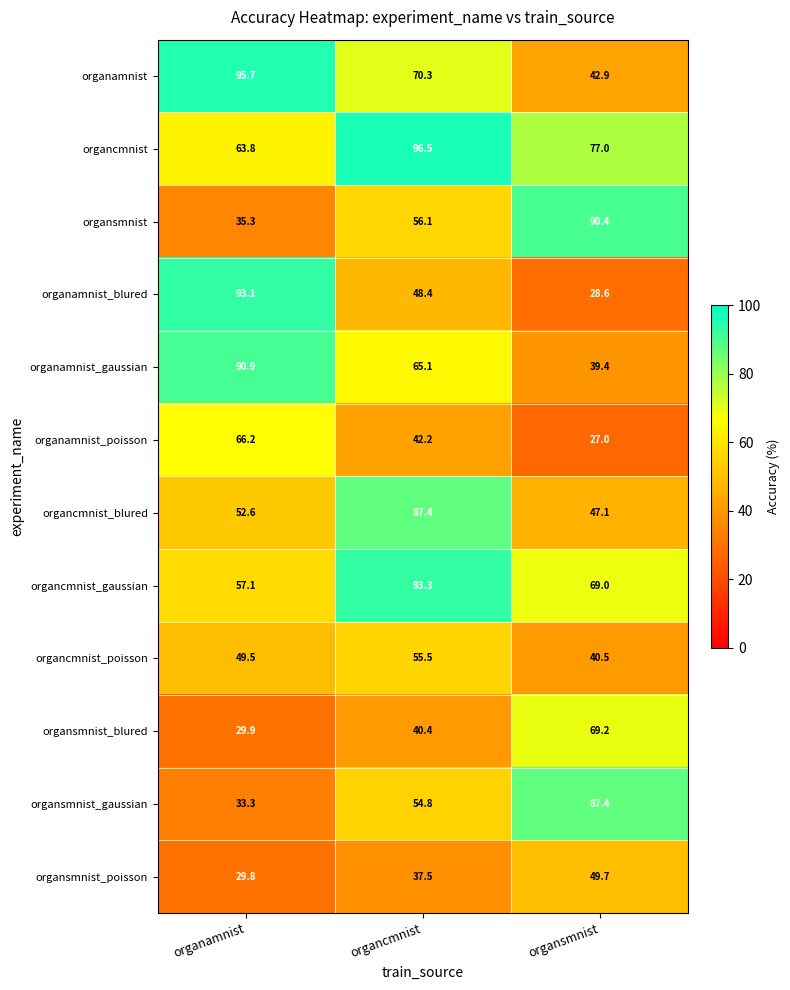

True or false: organamnist has a value of 70.3 at organcmnist.

True